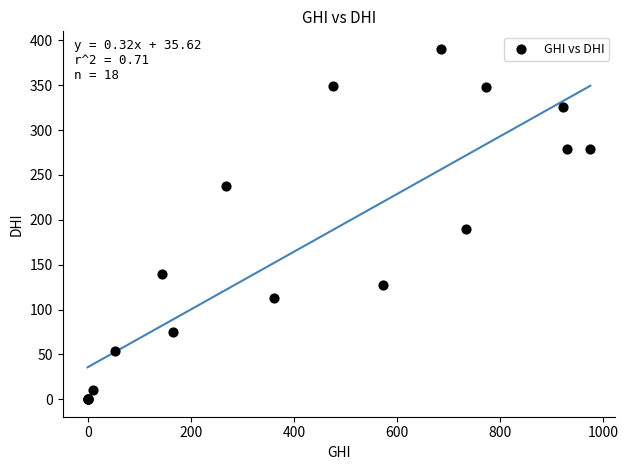

What Y value in the scatter plot is closest to 195?

190.1